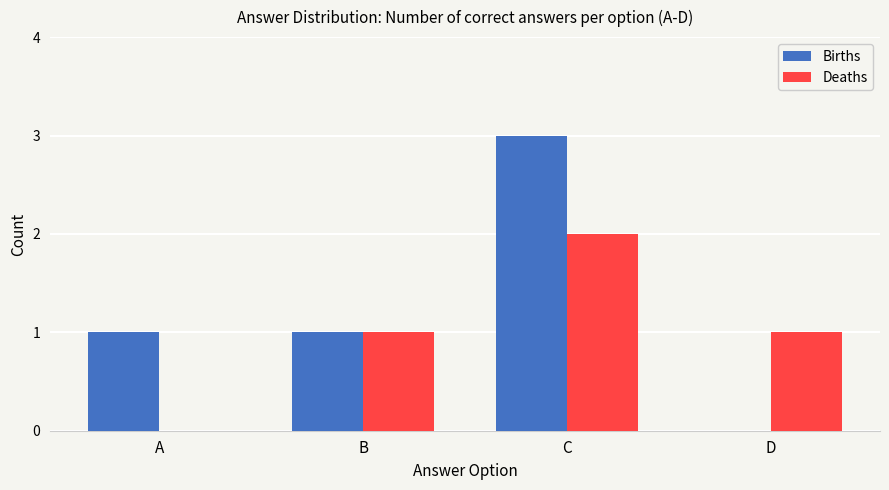

What is the greatest value displayed?

3